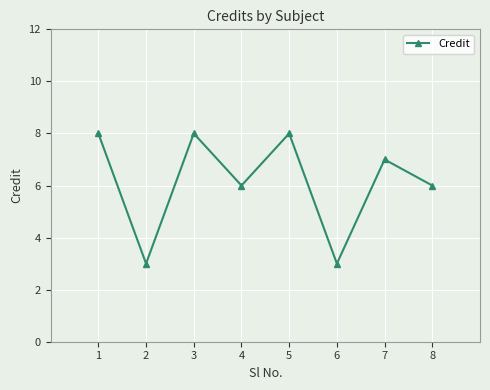

Reading right to left, what are all the values shown in this chart?

8=6	7=7	6=3	5=8	4=6	3=8	2=3	1=8